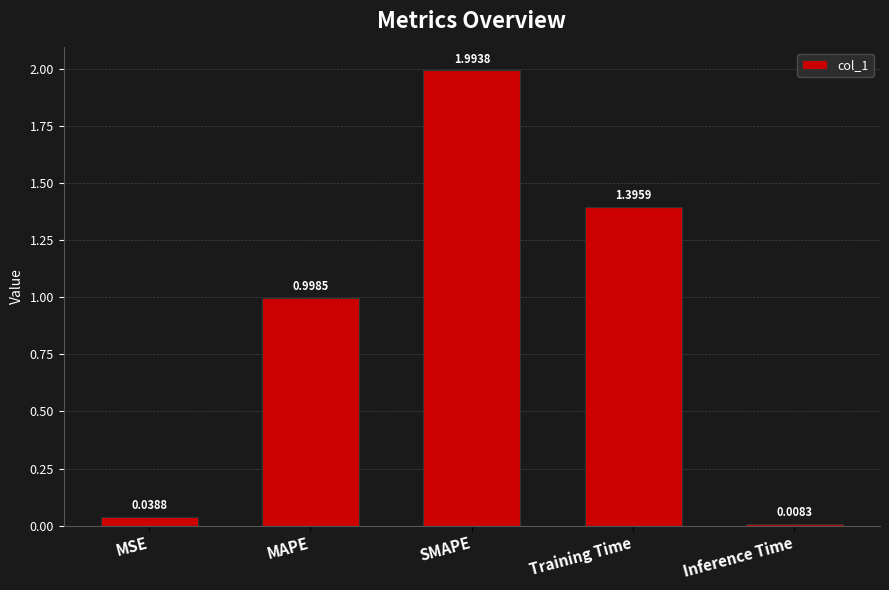

Rank the categories by value from highest to lowest.

SMAPE, Training Time, MAPE, MSE, Inference Time